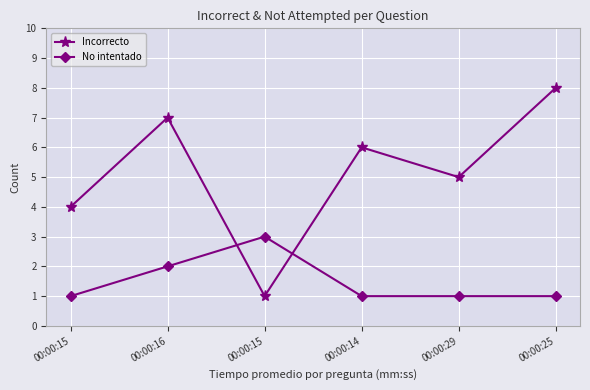

Between 00:00:29 and 00:00:14, which is larger?

00:00:14